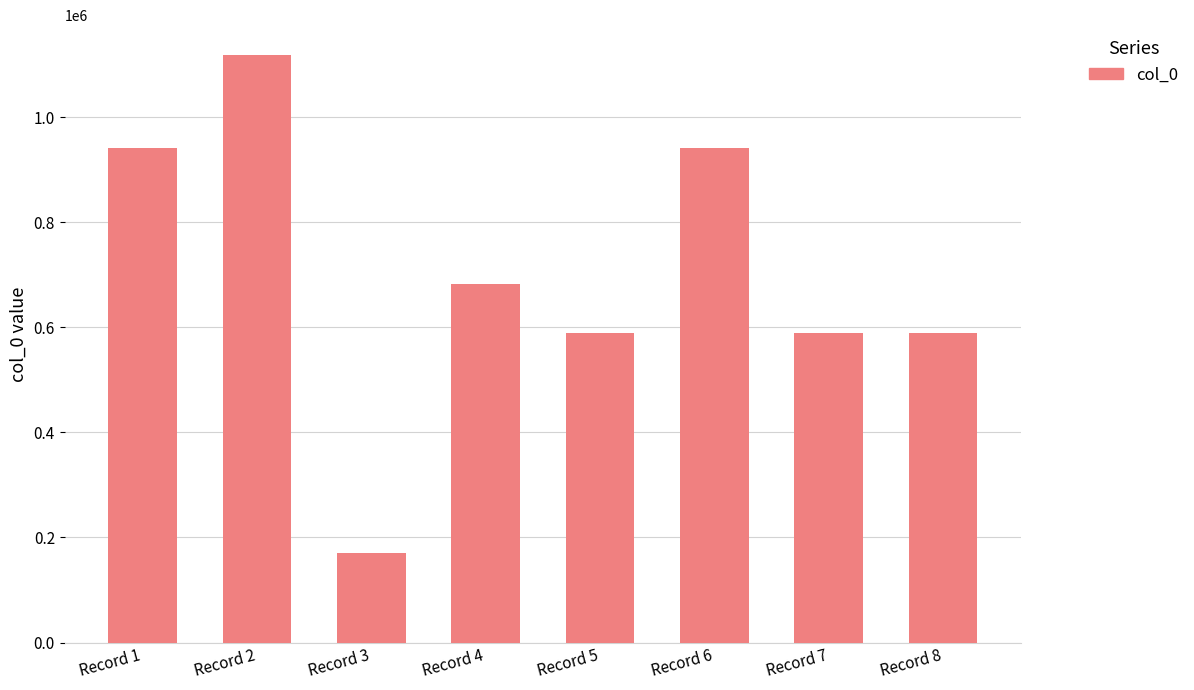

The value at Record 7 is 897117. True or false?

False